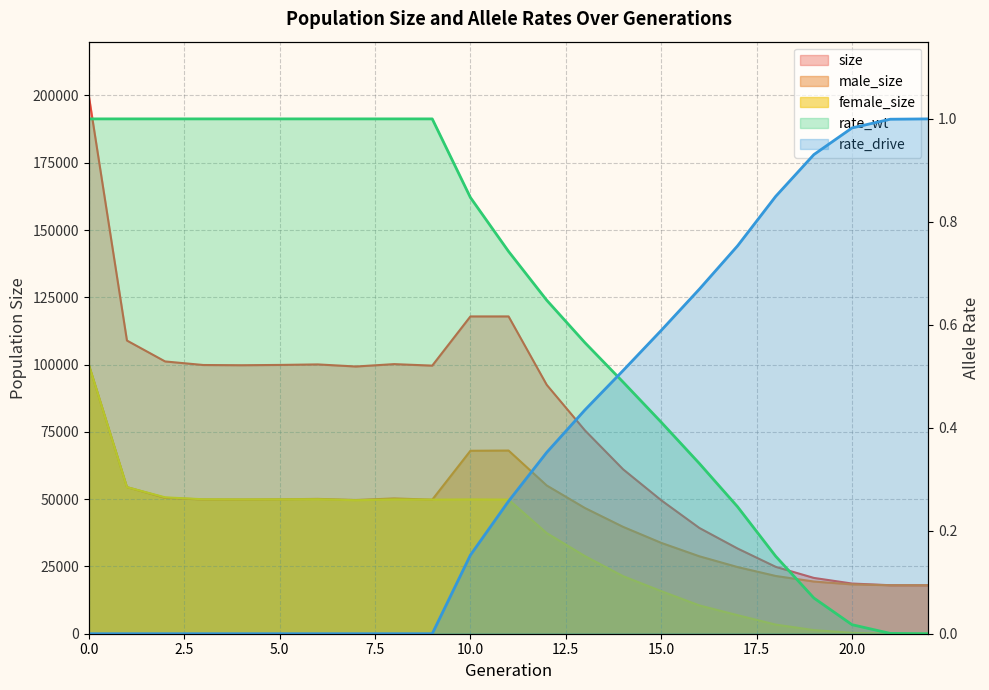

True or false: female_size has a value of 19592 at 5.

False